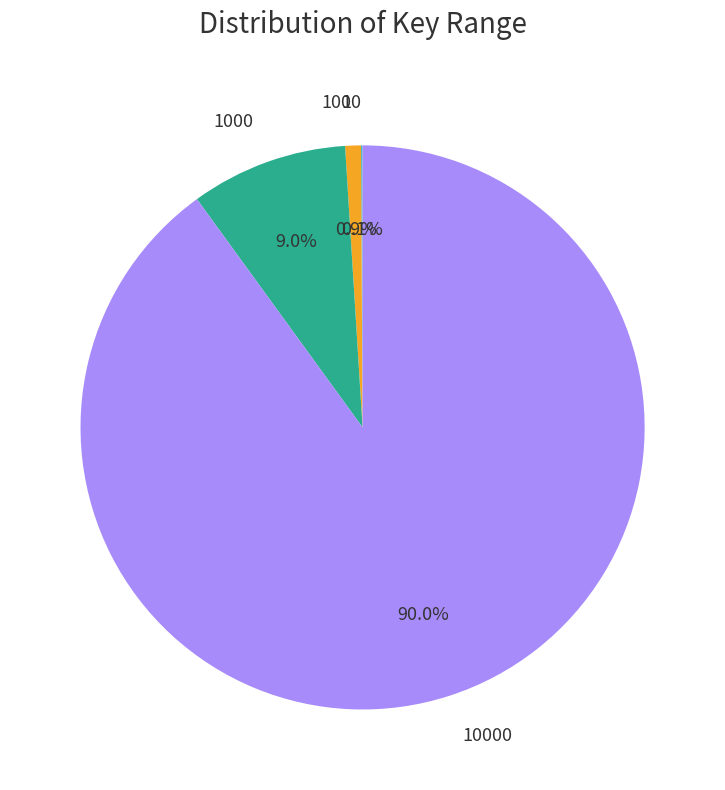

Is there any slice that represents more than half of the pie?

Yes